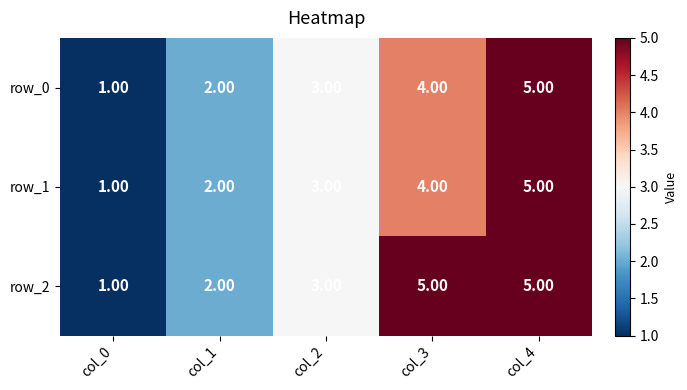

What is the average value of the row_0 series?

3